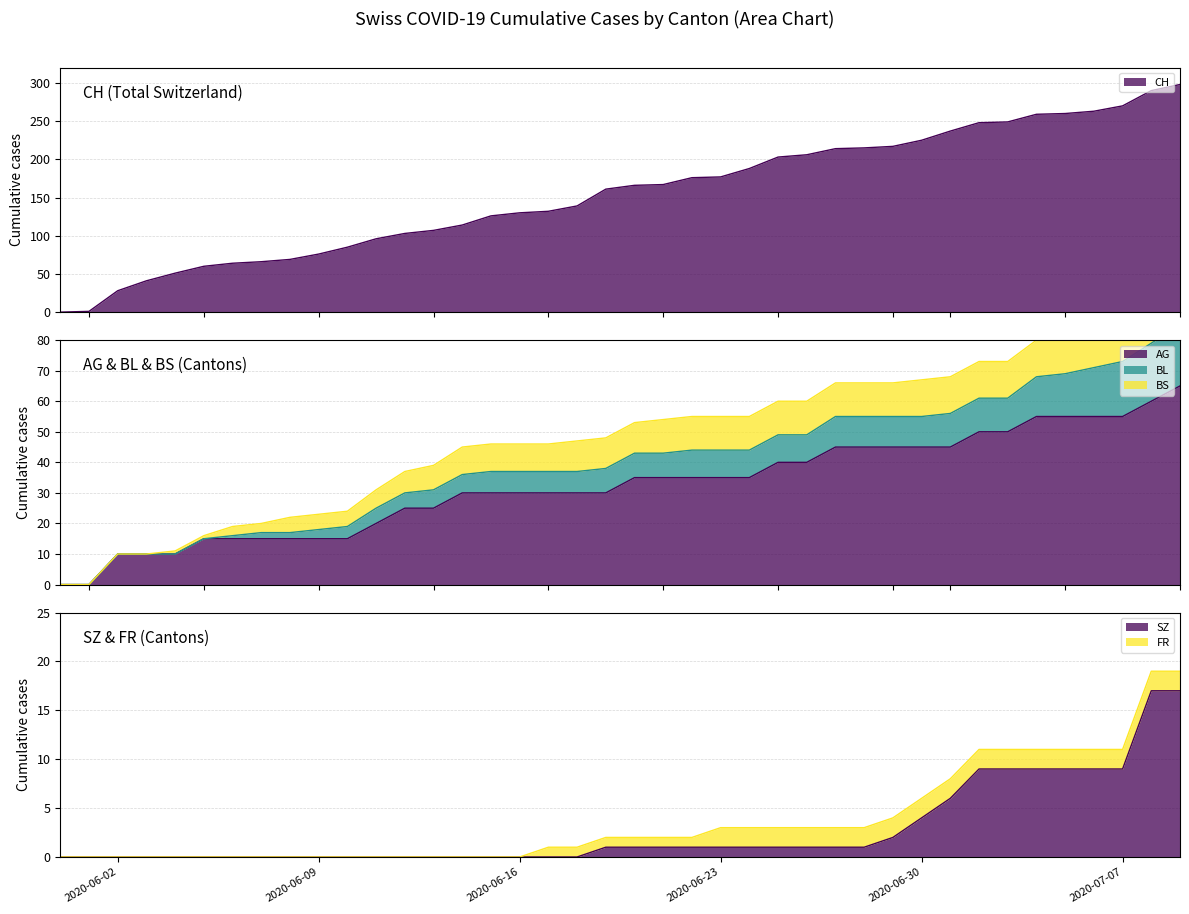

What is the average value of the CH series?

154